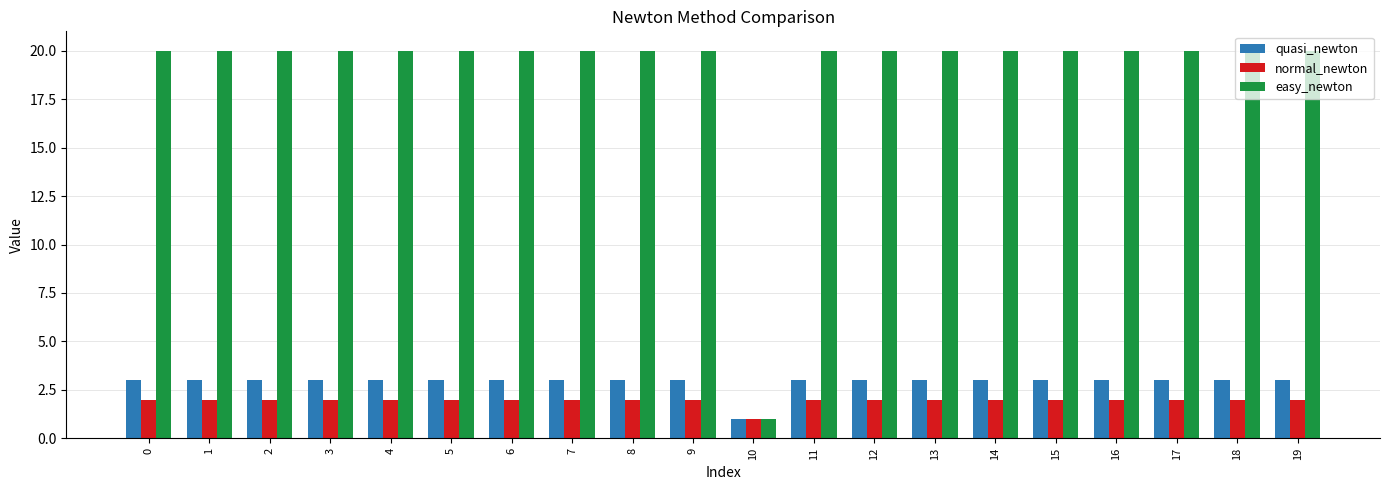

What is the sum of all quasi_newton values?

58